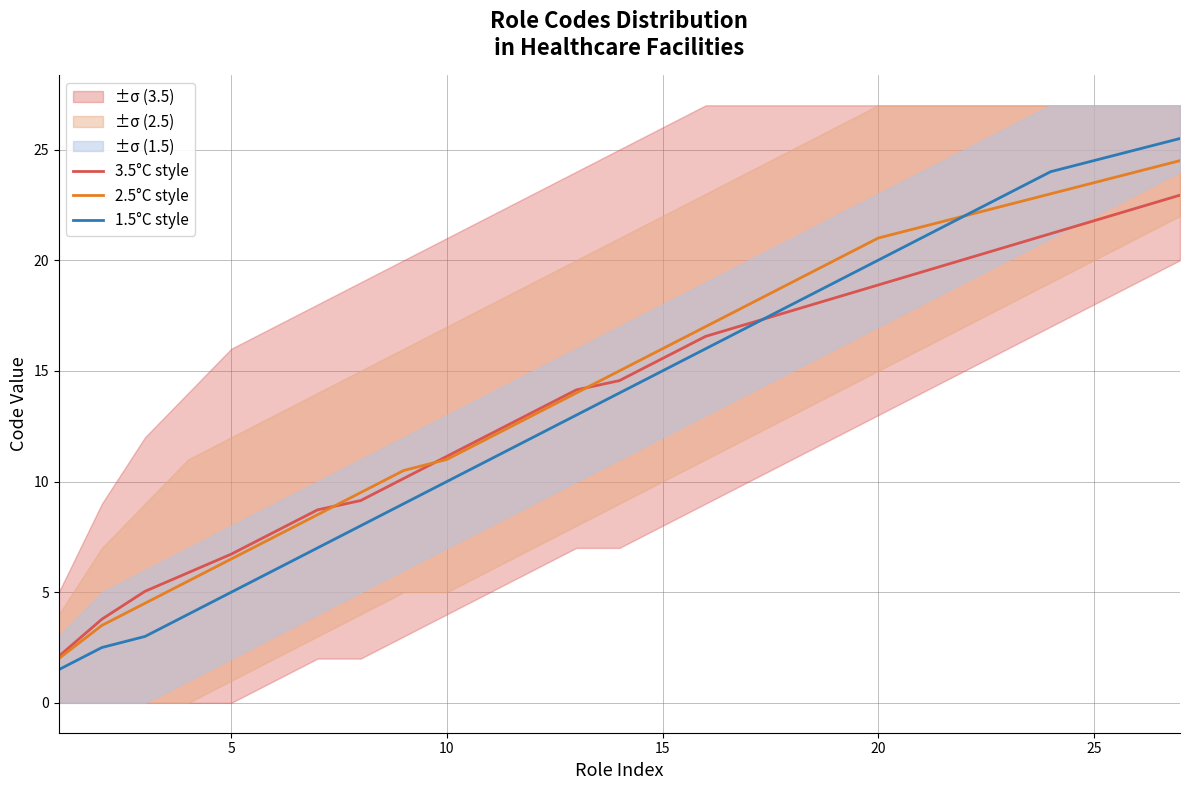

Reading right to left, transcribe all the data shown in this chart.

3.5°C style: 22.9	22.4	21.8	21.2	20.6	20.0	19.5	18.9	18.3	17.7	17.1	16.6	15.6	14.6	14.1	13.1	12.1	11.1	10.1	9.1	8.7	7.7	6.7	5.9	5.0	3.8	2.1
2.5°C style: 24.5	24.0	23.5	23.0	22.5	22.0	21.5	21.0	20.0	19.0	18.0	17.0	16.0	15.0	14.0	13.0	12.0	11.0	10.5	9.5	8.5	7.5	6.5	5.5	4.5	3.5	2.0
1.5°C style: 25.5	25.0	24.5	24.0	23.0	22.0	21.0	20.0	19.0	18.0	17.0	16.0	15.0	14.0	13.0	12.0	11.0	10.0	9.0	8.0	7.0	6.0	5.0	4.0	3.0	2.5	1.5